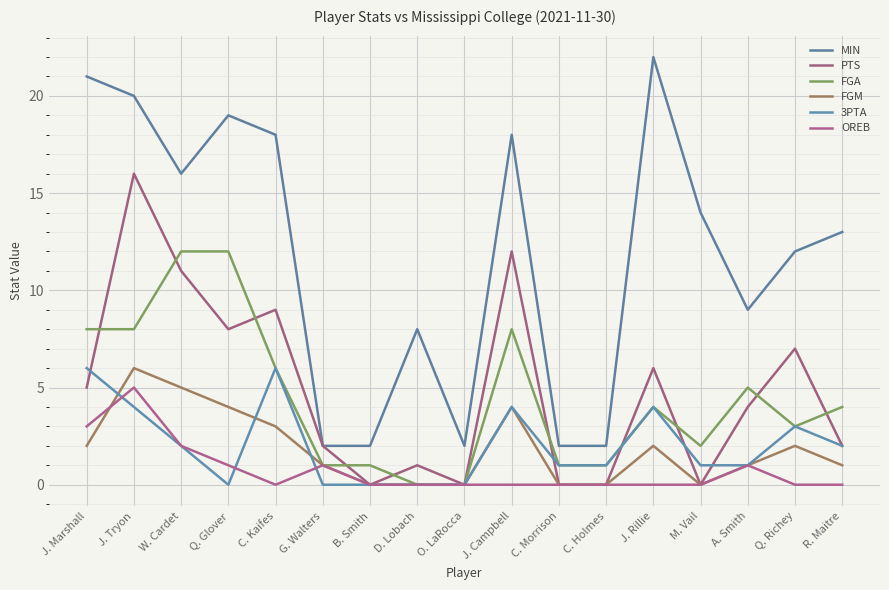

At B. Smith, list the series in order from largest to smallest.

MIN, FGA, PTS, FGM, 3PTA, OREB